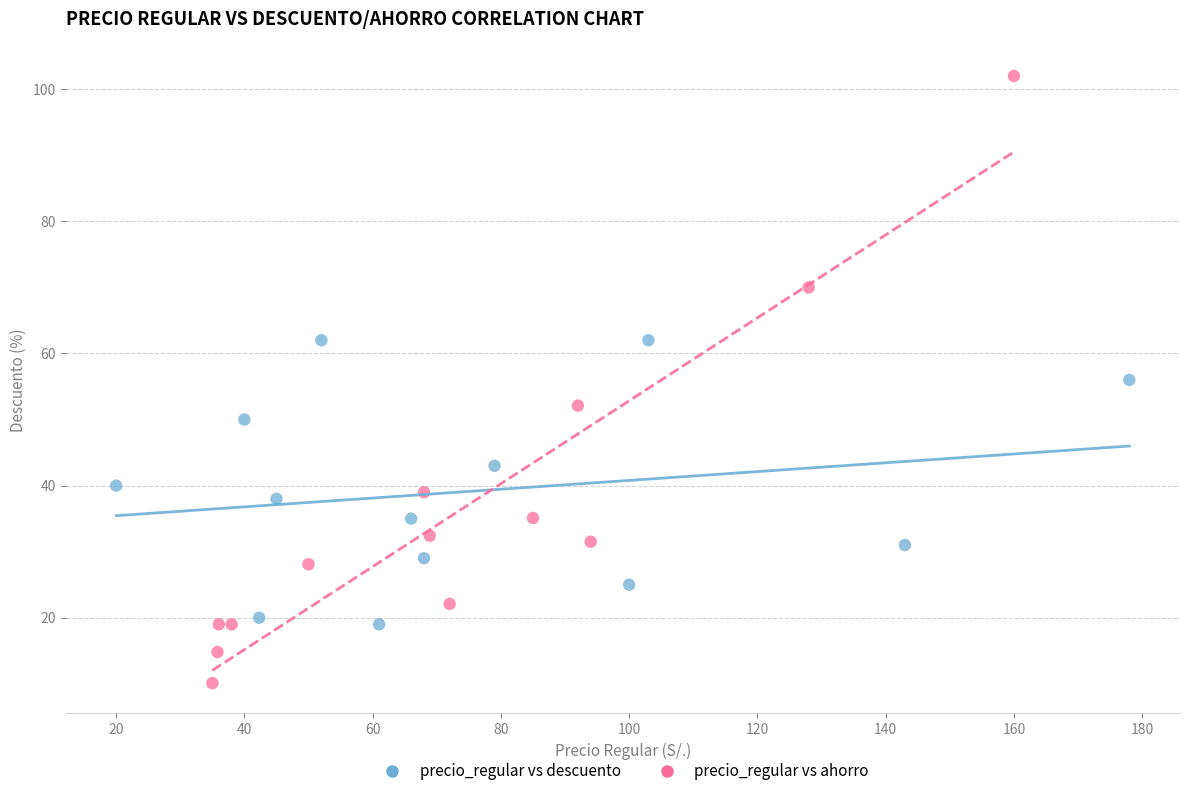

Which series has the widest spread of Y values?

precio_regular vs ahorro